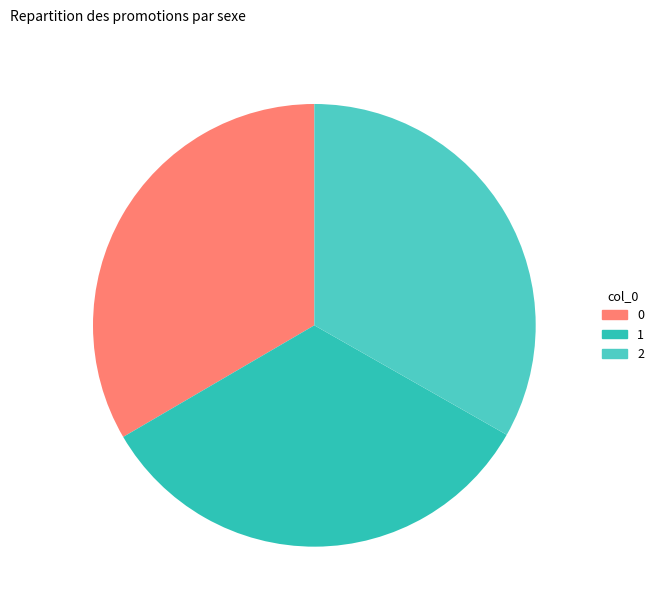

True or false: 1 accounts for 33% of the total.

True